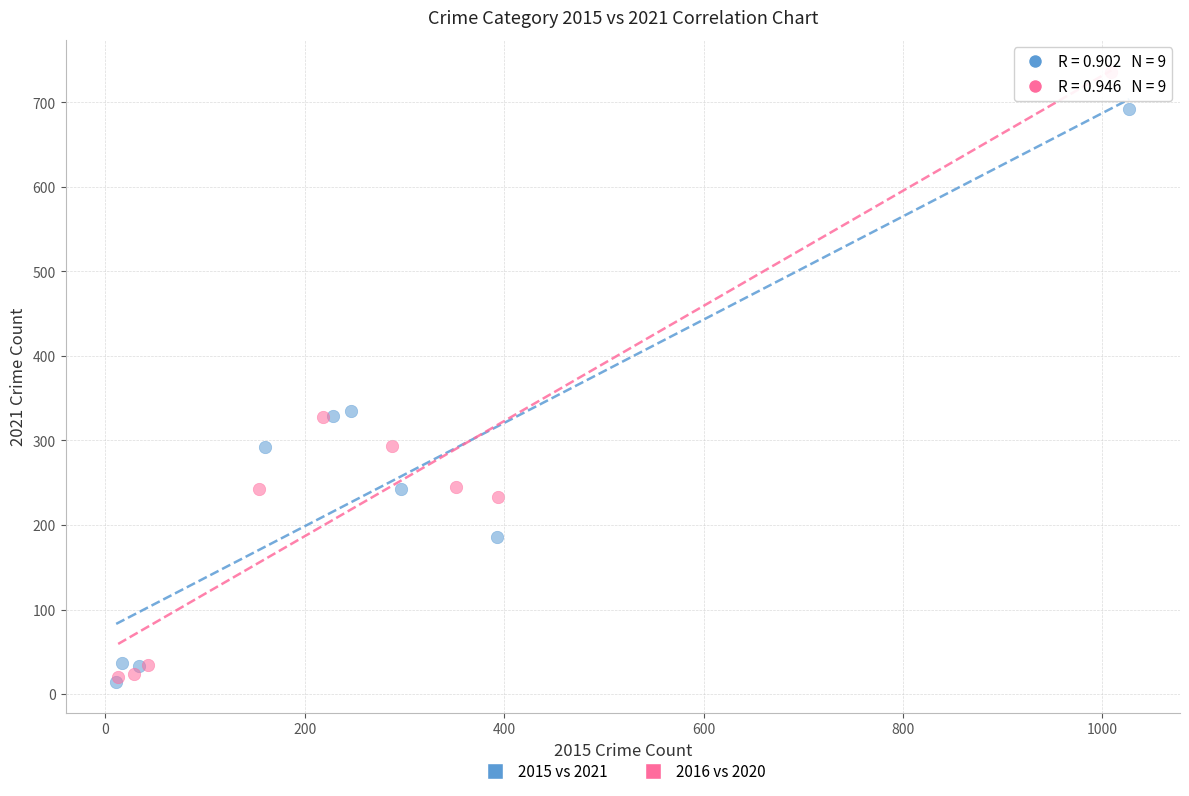

Which series reaches the maximum Y coordinate?

2016 vs 2020